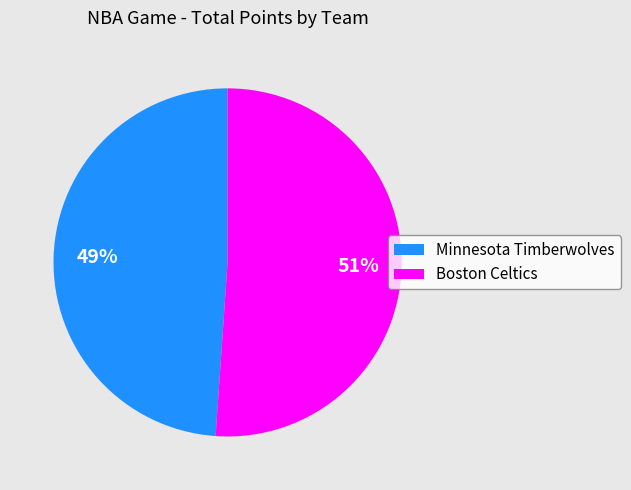

Between Minnesota Timberwolves and Boston Celtics, which is larger?

Boston Celtics